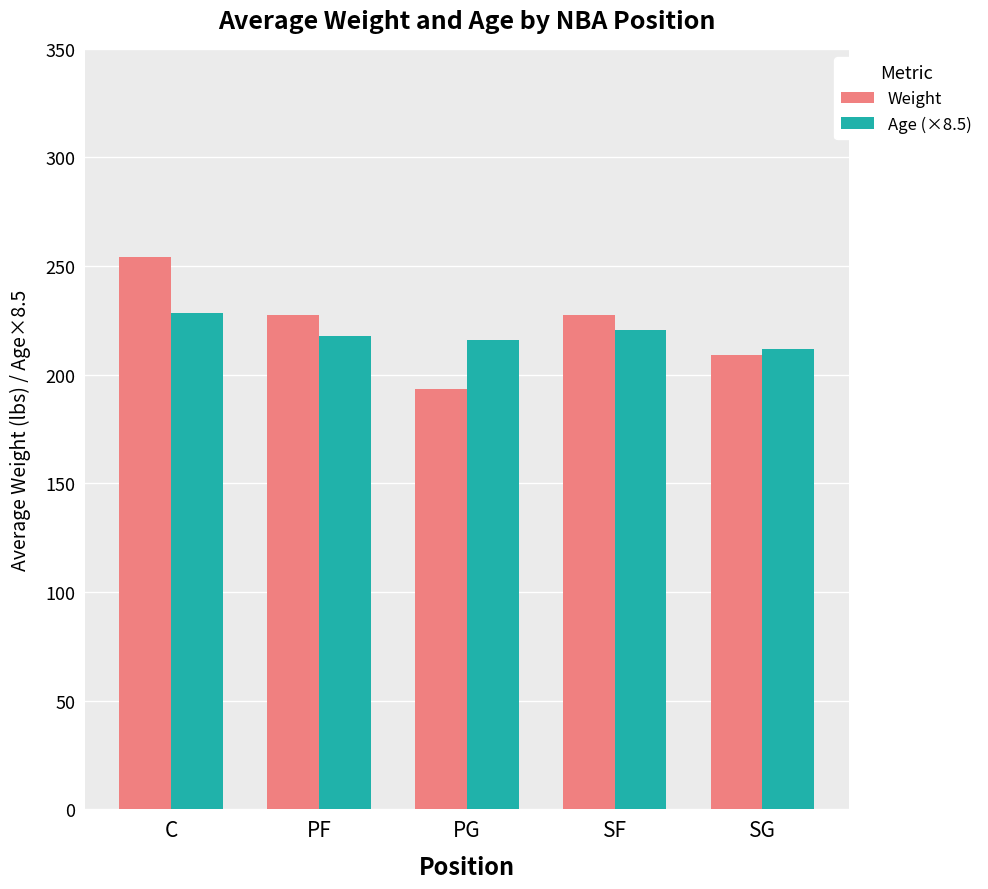

What is the average value of the Age (×8.5) series?

219.0